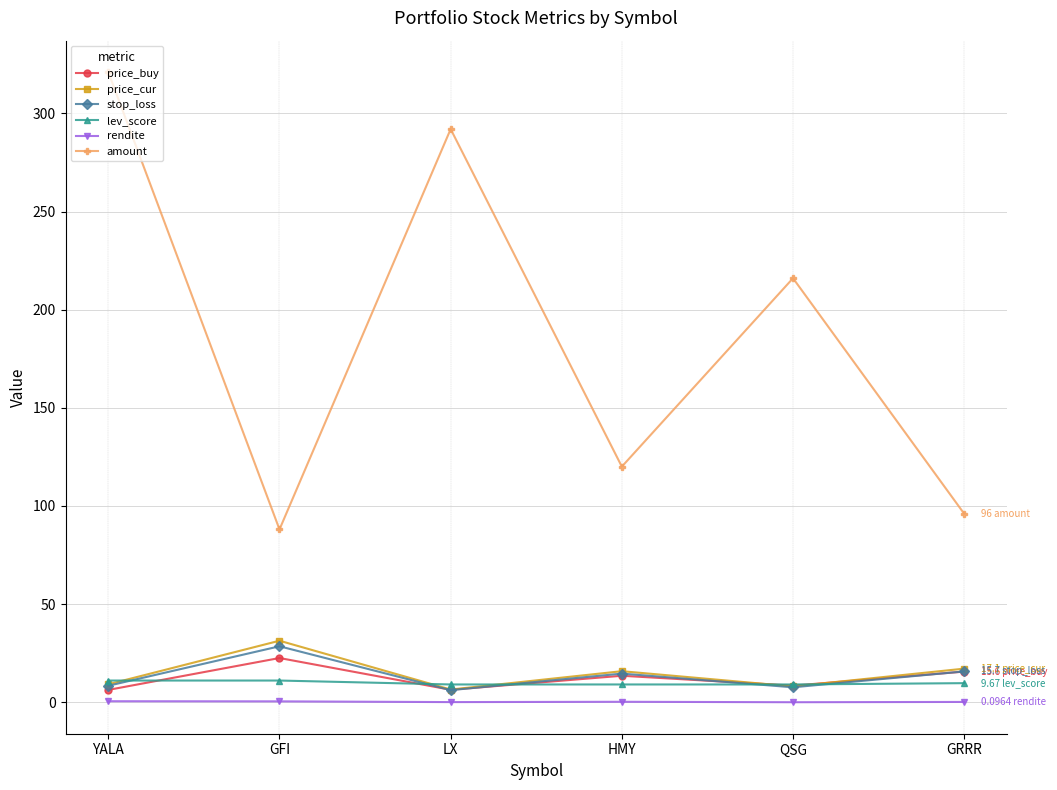

At which category does amount reach its first local peak?

LX